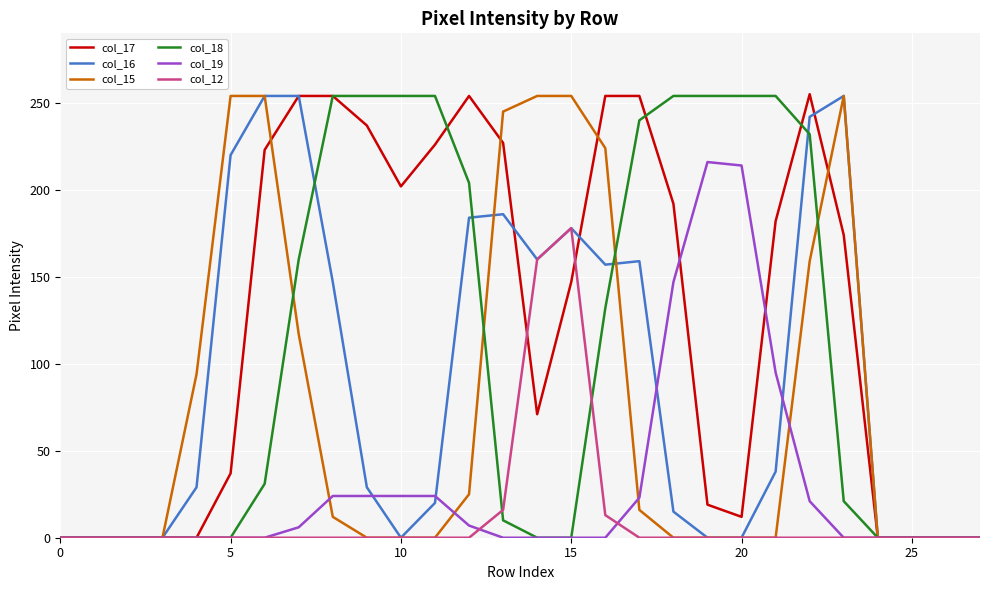

Which series has the largest total across all categories?

col_17